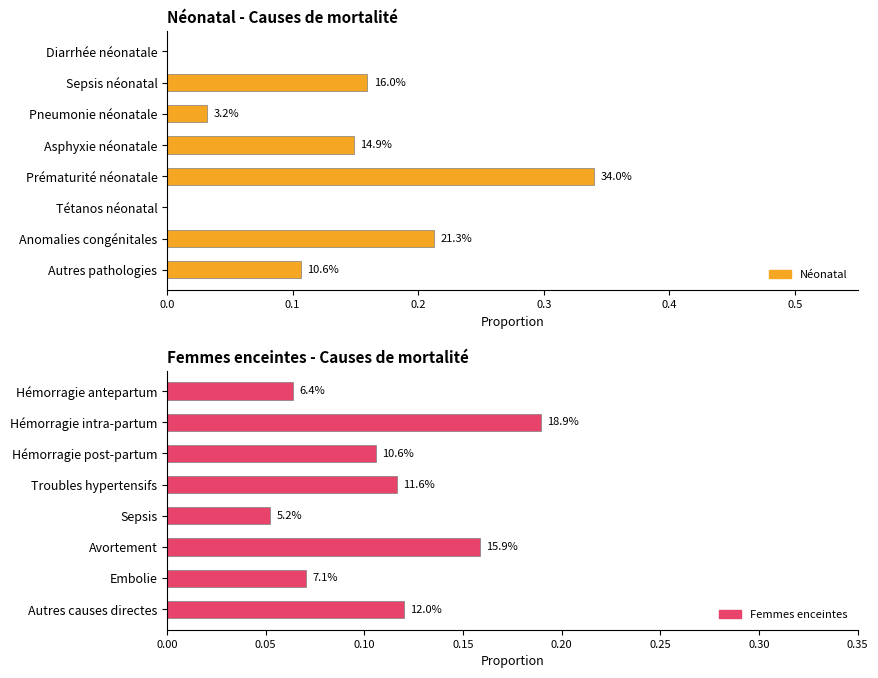

What is the greatest value displayed?

0.3